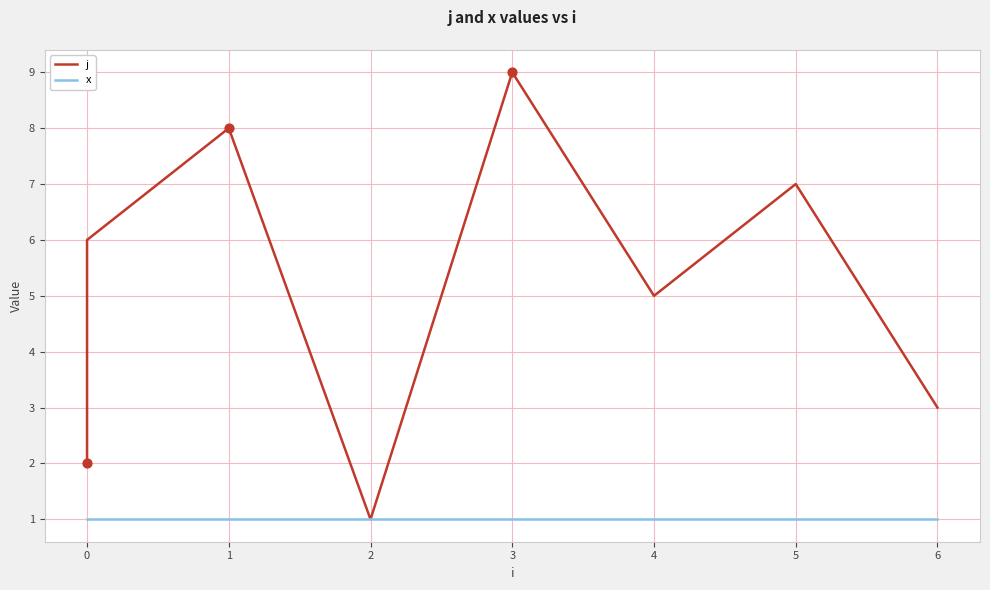

What are all the series names shown in the legend?

j, x